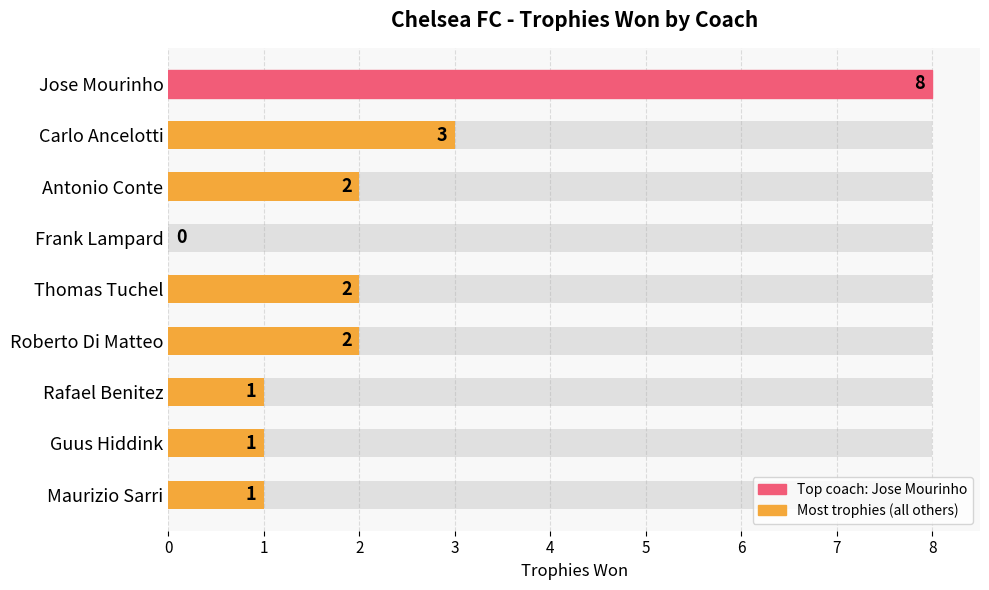

Read the value at Guus Hiddink.

1